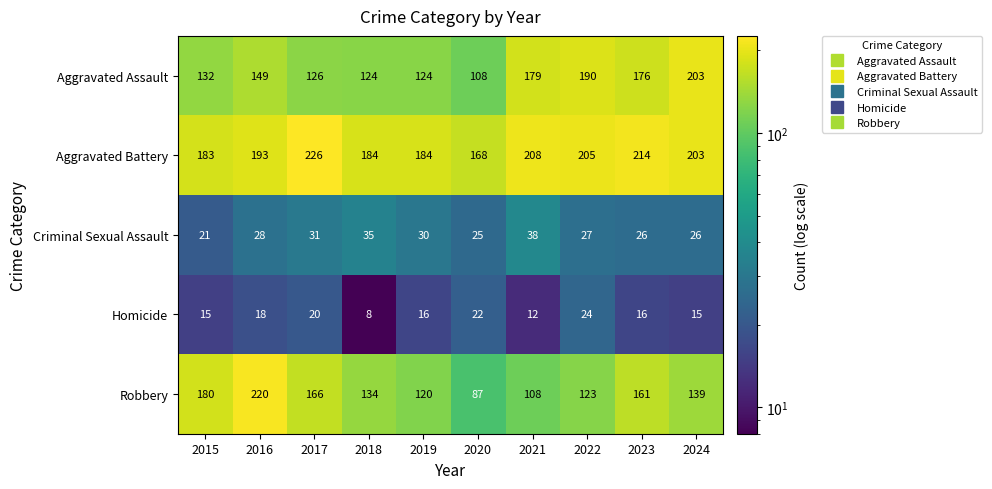

What is the difference between the maximum and second lowest values in the Aggravated Assault series?

79